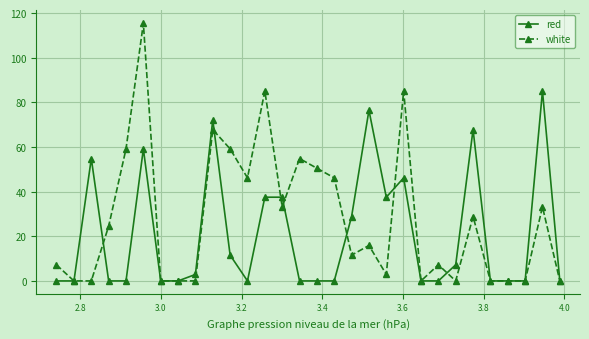

What is the difference between the maximum and minimum values in the red series?

85.1